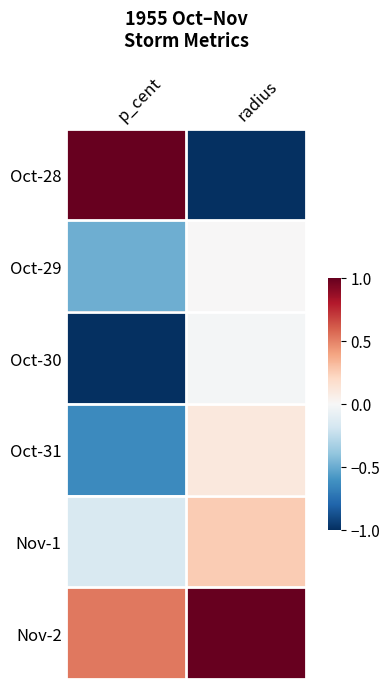

What is the total value across all series at p_cent?

-0.8